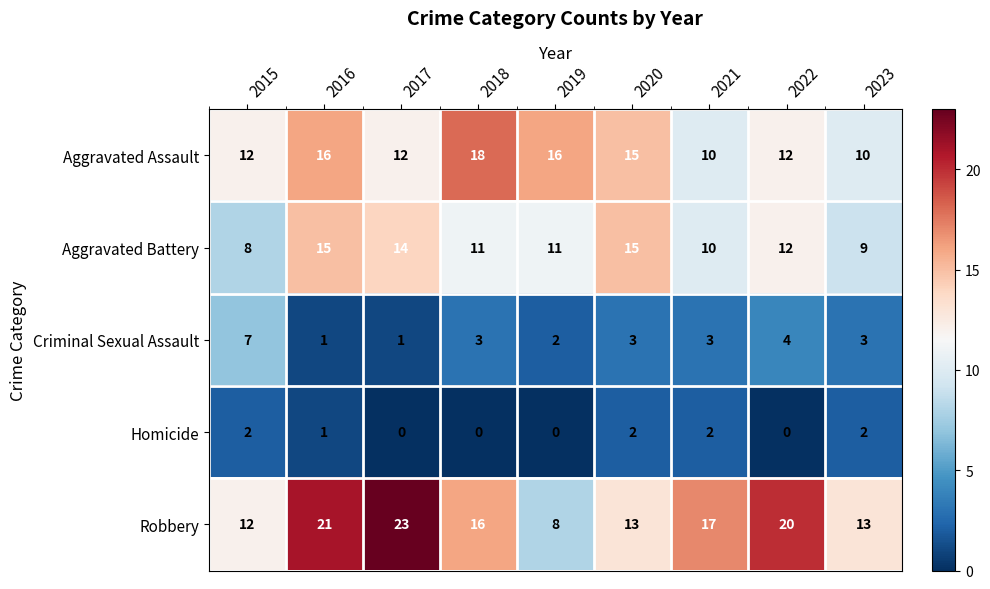

Which series changed the most between 2019 and 2022?

Robbery